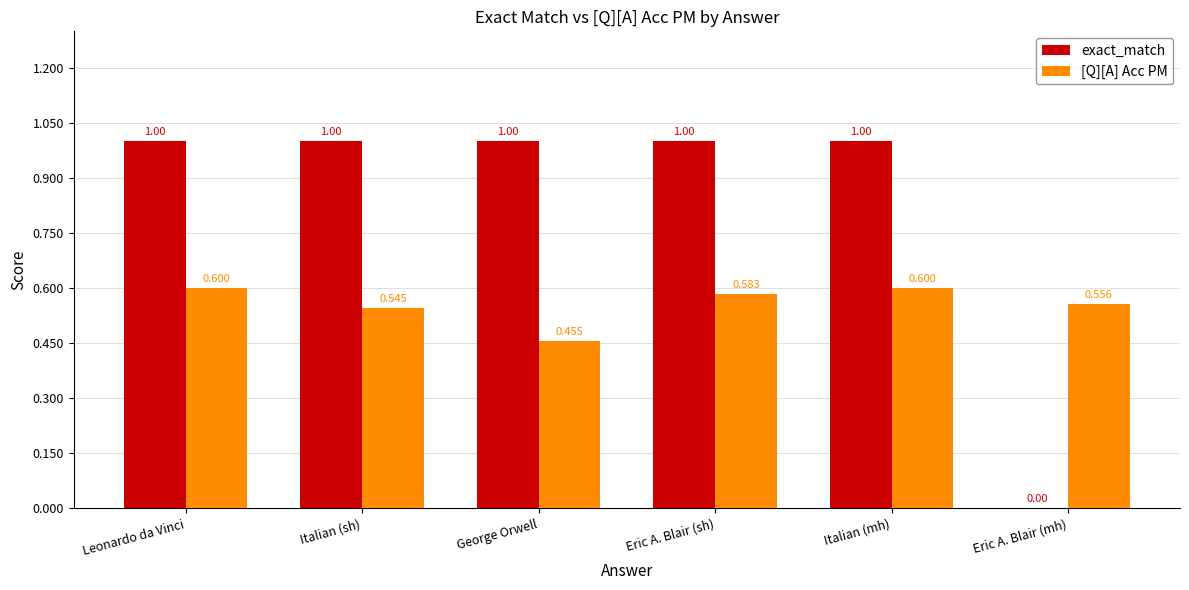

What is the highest value of the [Q][A] Acc PM series?

0.6